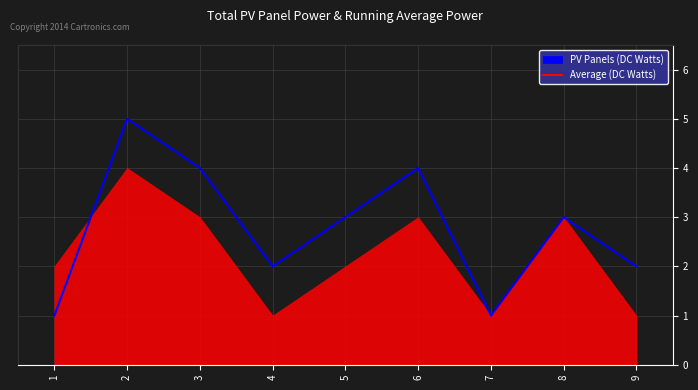

What is the greatest value displayed?

5